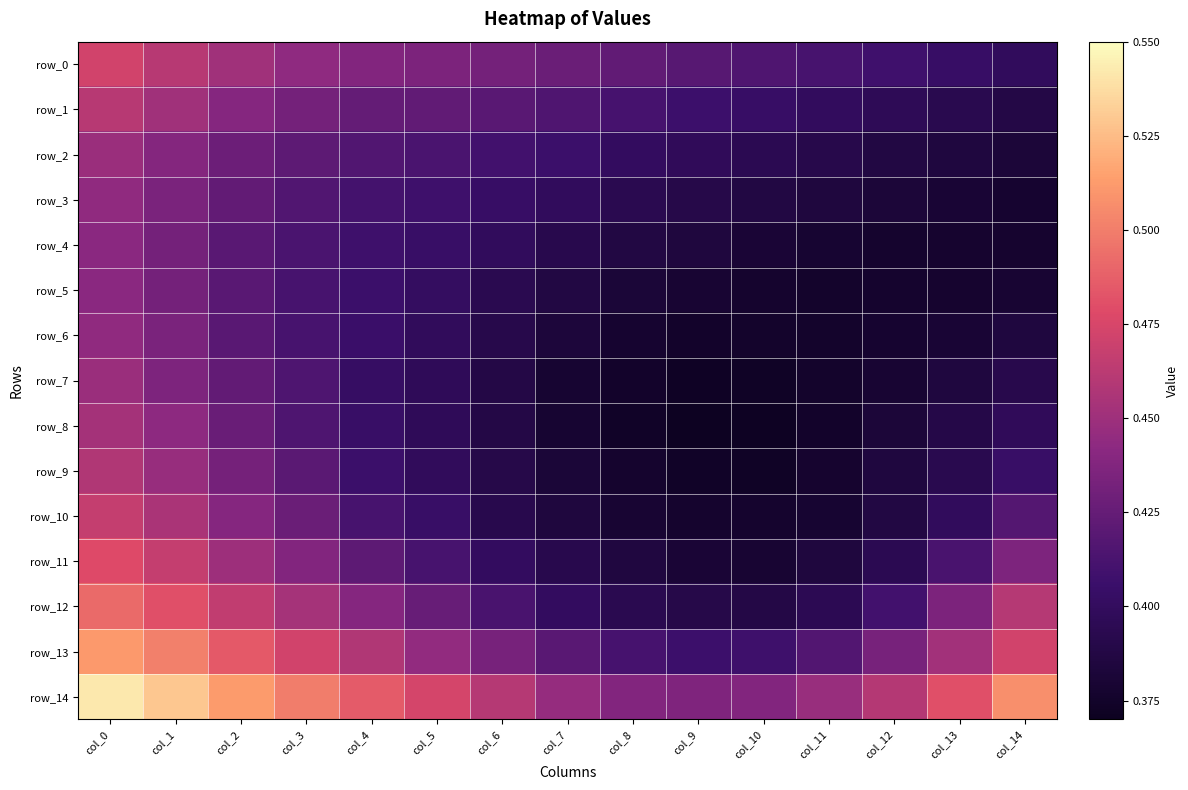

At which label does row_9 reach its peak?

col_0